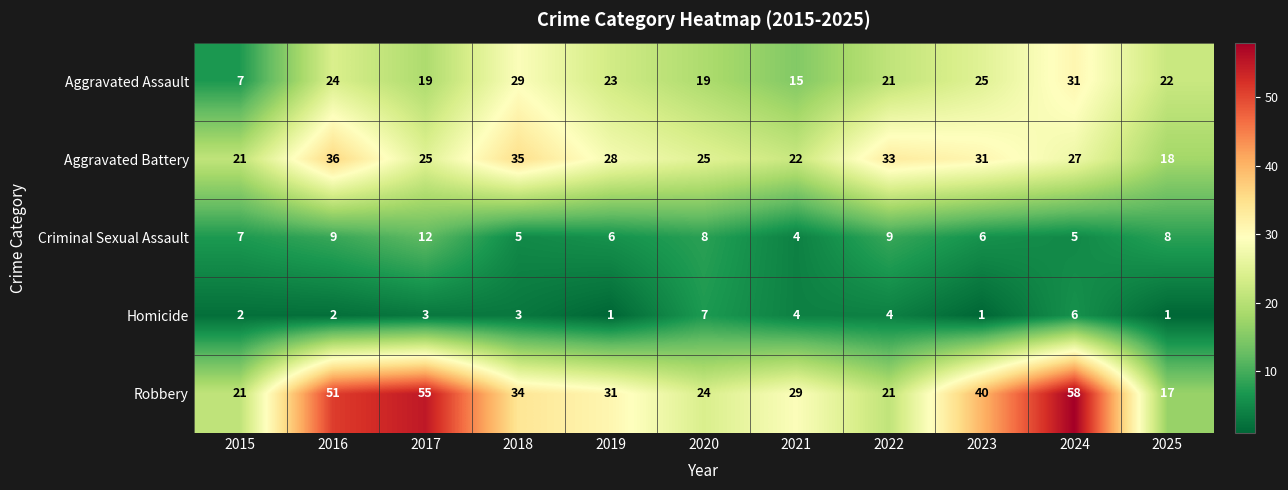

How many distinct data groups are displayed?

5